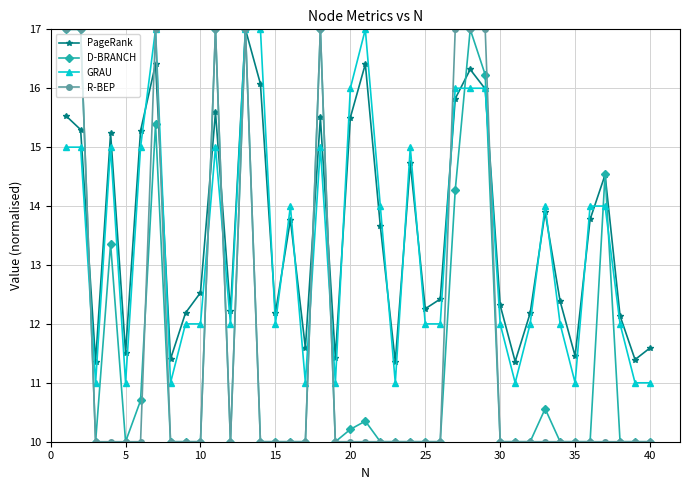

What is the lowest value of the GRAU series?

11.0